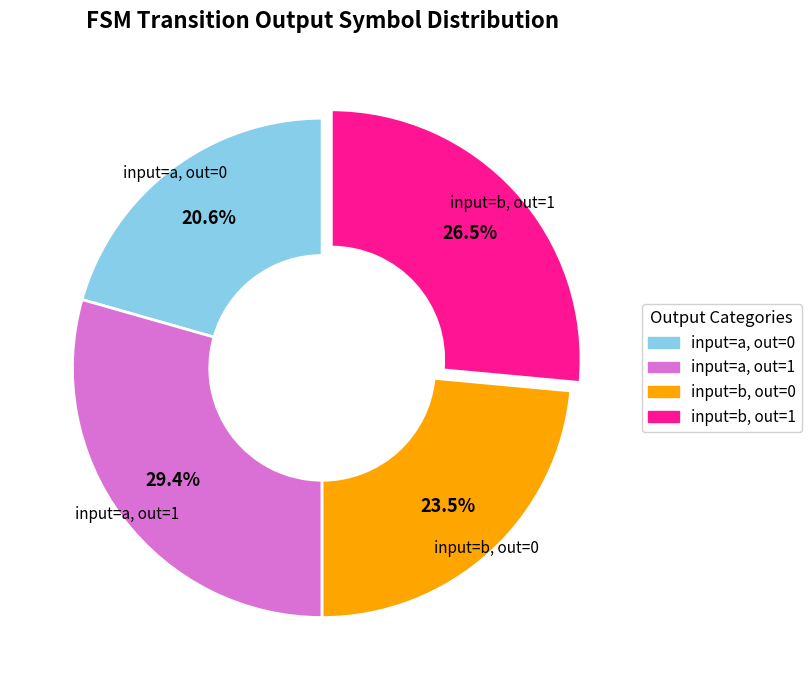

Is there any slice that represents more than half of the pie?

No